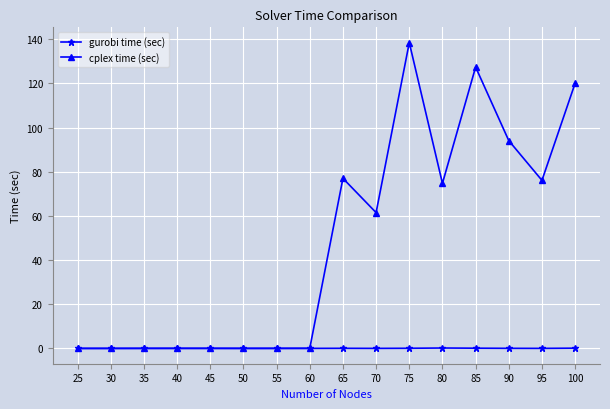

Which series has the largest range (max minus min)?

cplex time (sec)